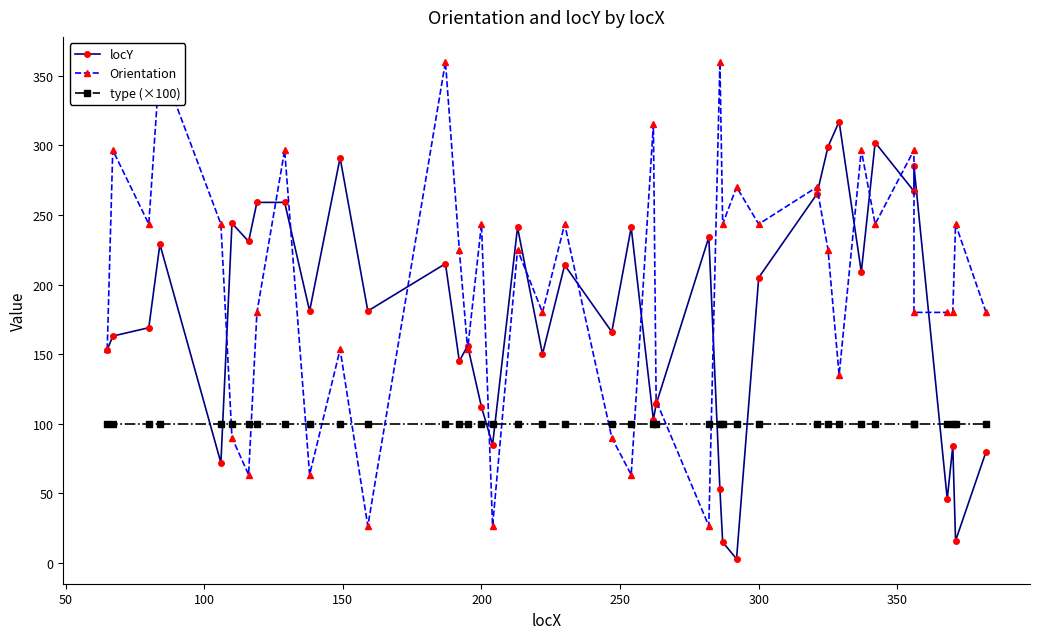

Rank the series by their average value, from highest to lowest.

Orientation, locY, type (×100)